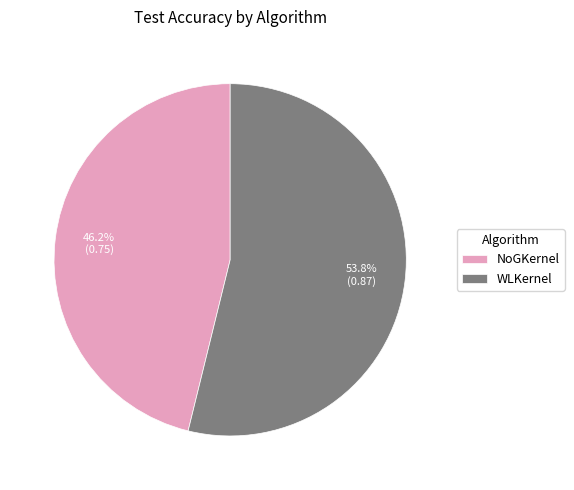

Which category accounts for the majority?

WLKernel